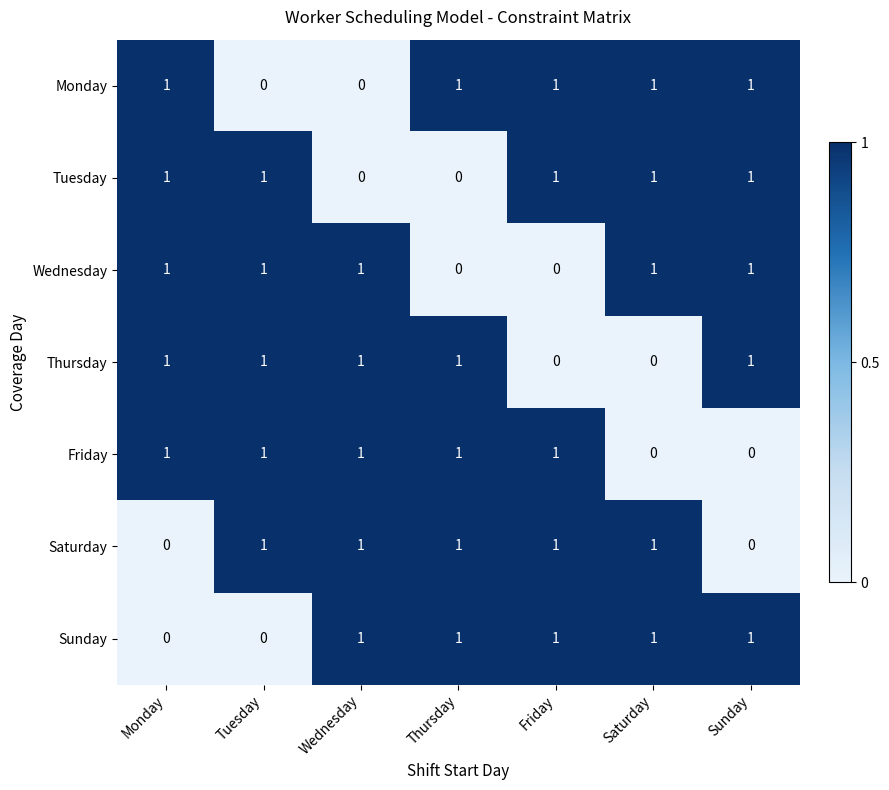

Is it true that Sunday equals 1 at Saturday?

True